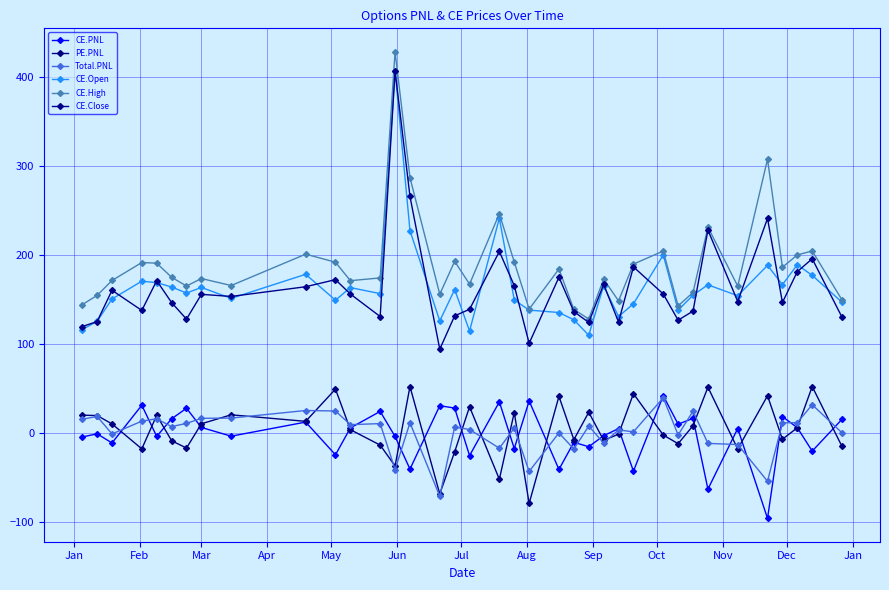

How many lines are shown in the chart?

6